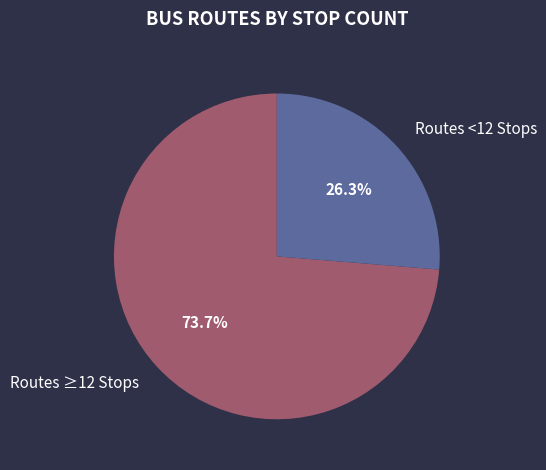

Which slice is the largest?

Routes ≥12 Stops